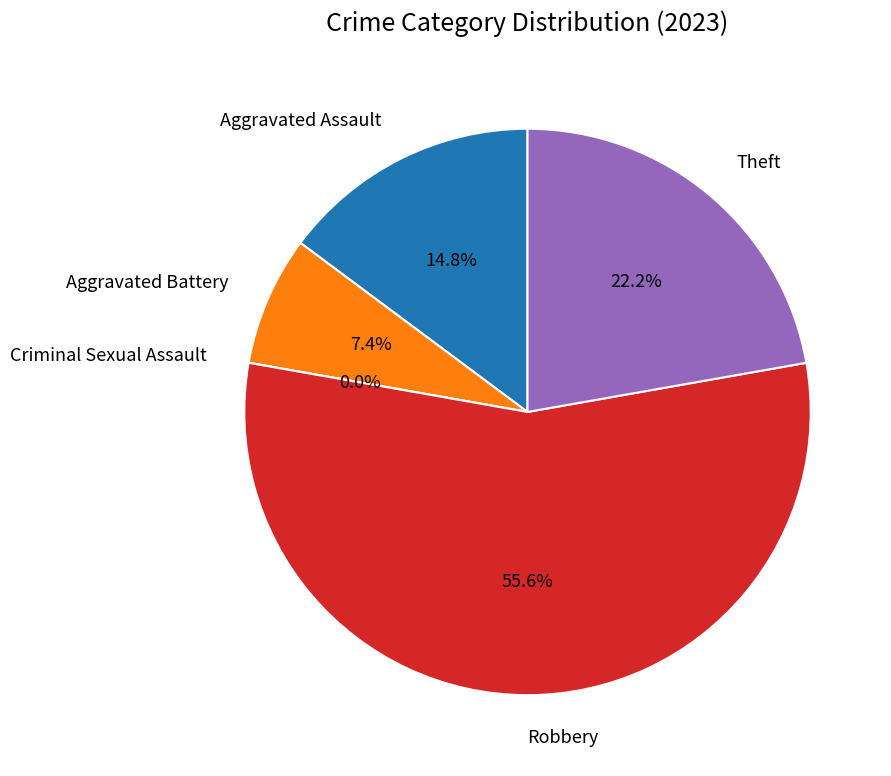

To the nearest percent, what is the difference between the Criminal Sexual Assault and Theft slice percentages?

22%